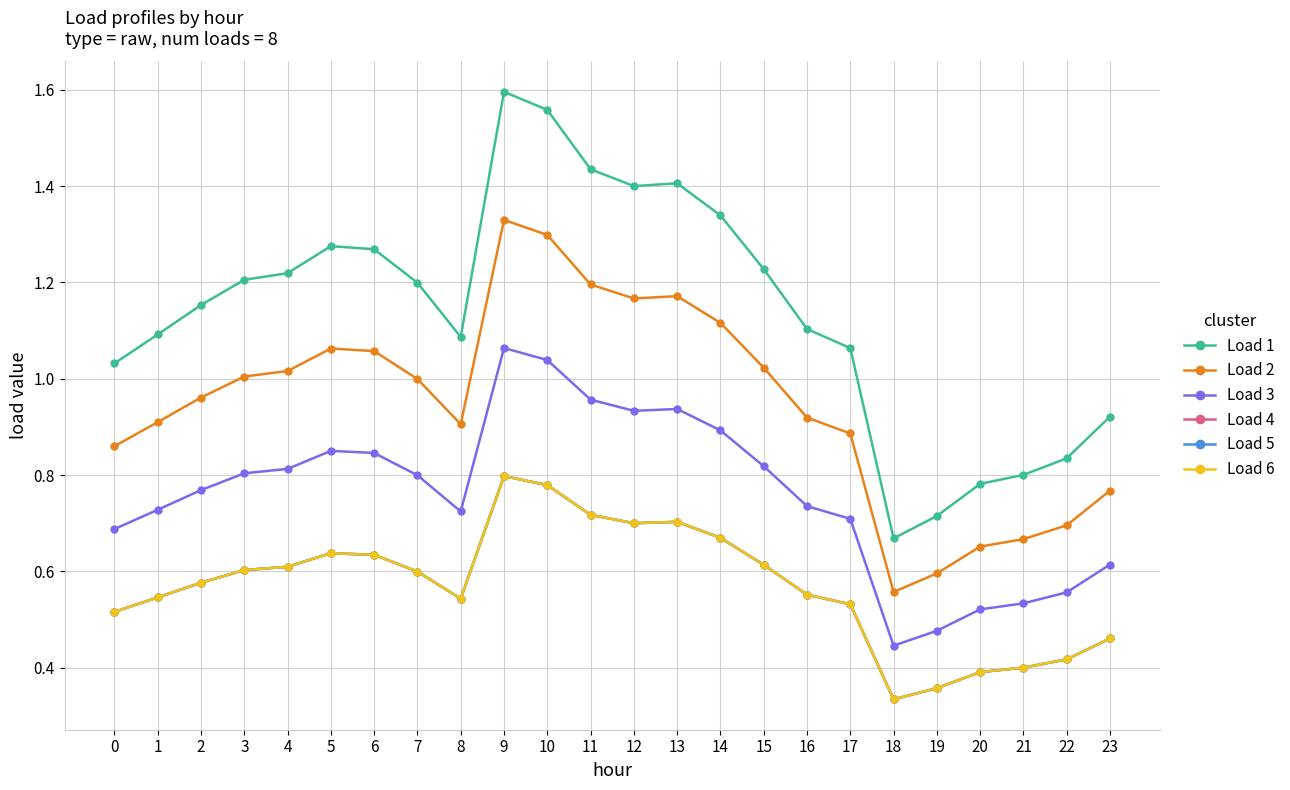

Is this an area chart (filled region under the line)?

No